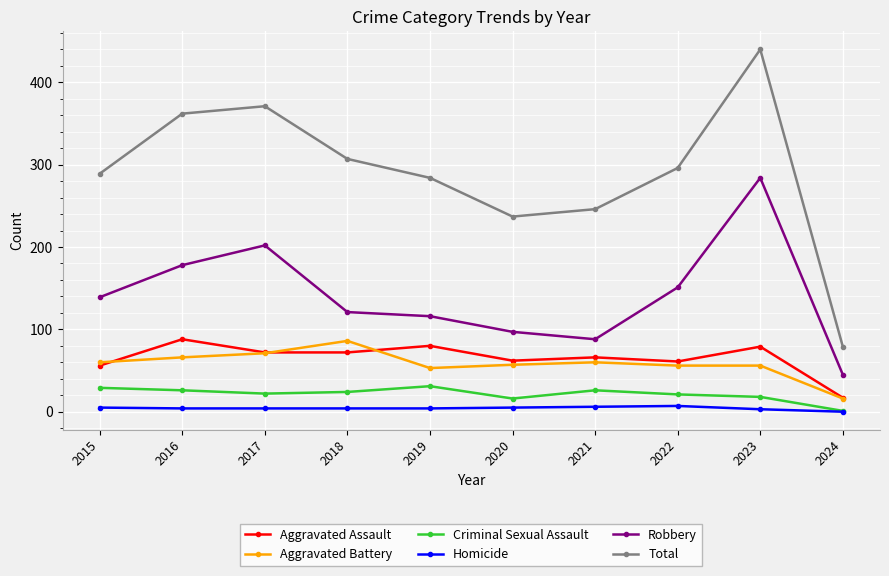

What is the lowest value of the Total series?

79